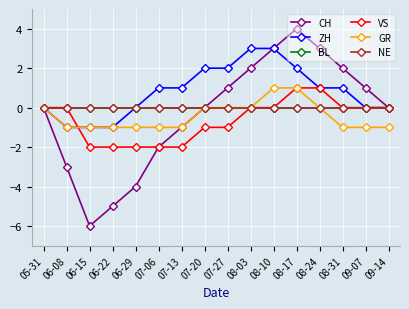

Does the chart have visible grid lines?

Yes